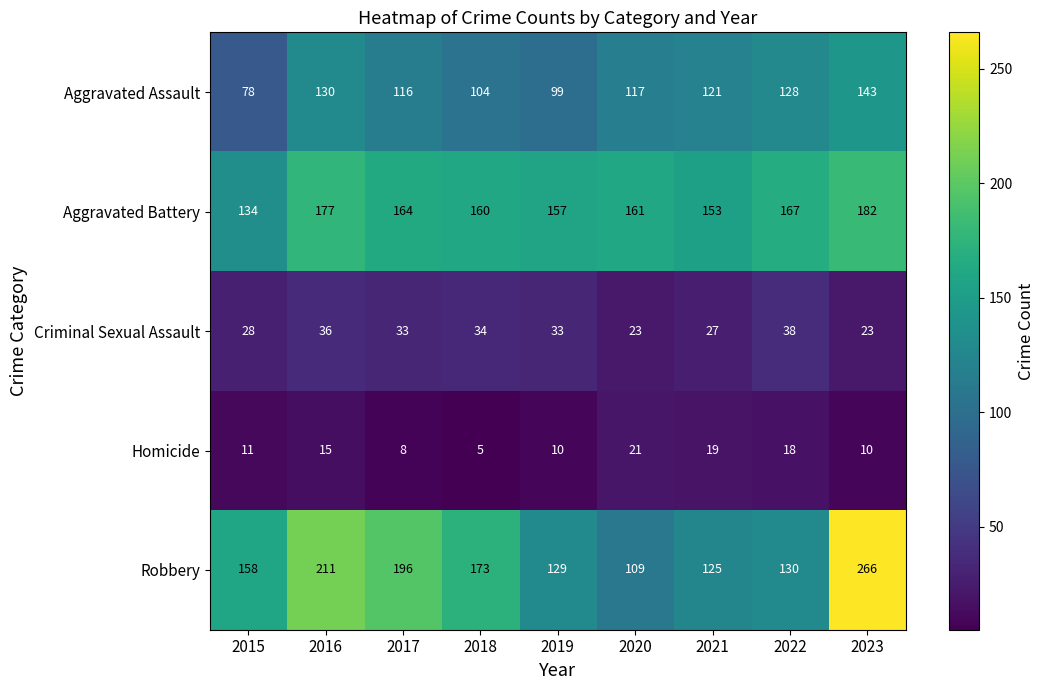

Which series has the largest total across all categories?

Robbery